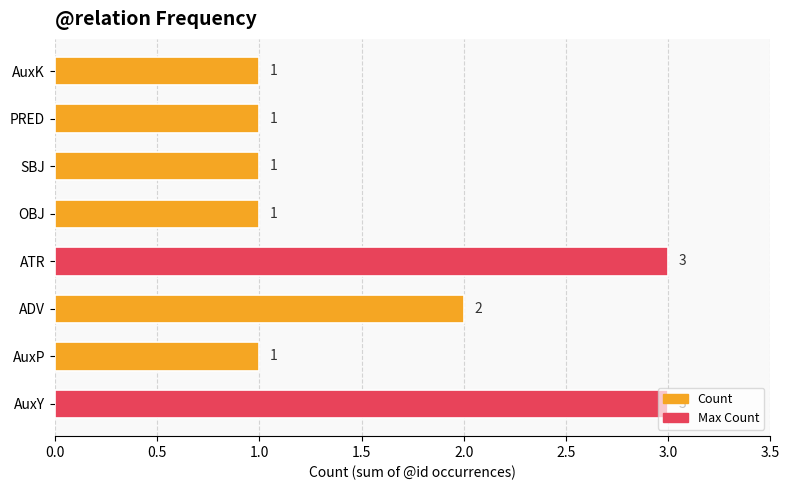

What is the greatest value displayed?

3